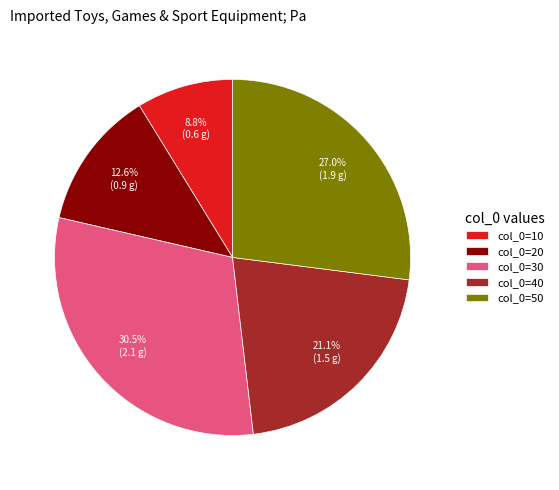

Does col_0=30 represent more than half of the total?

No